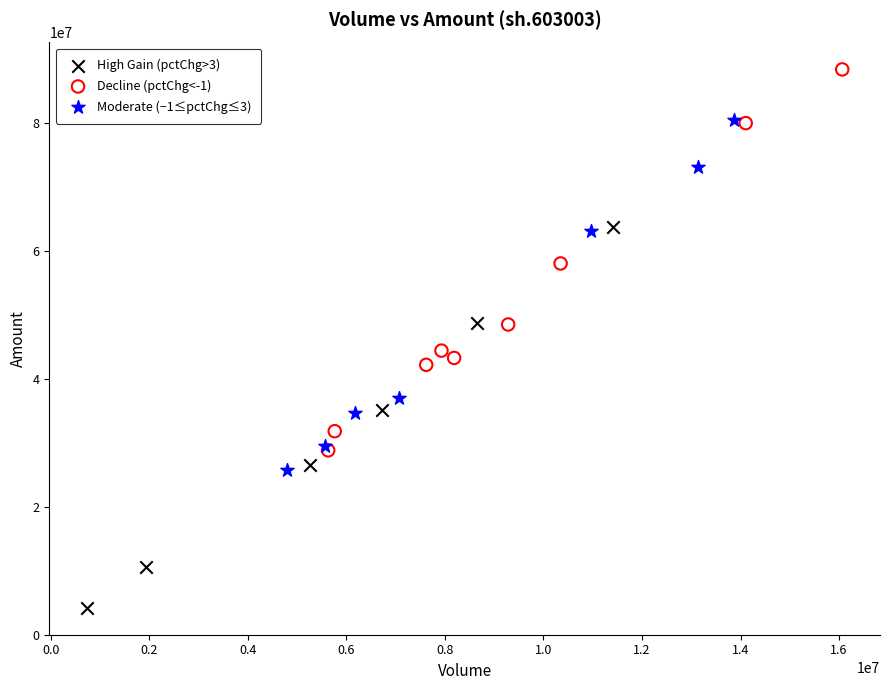

Which series contains the lowest Y value?

High Gain (pctChg>3)